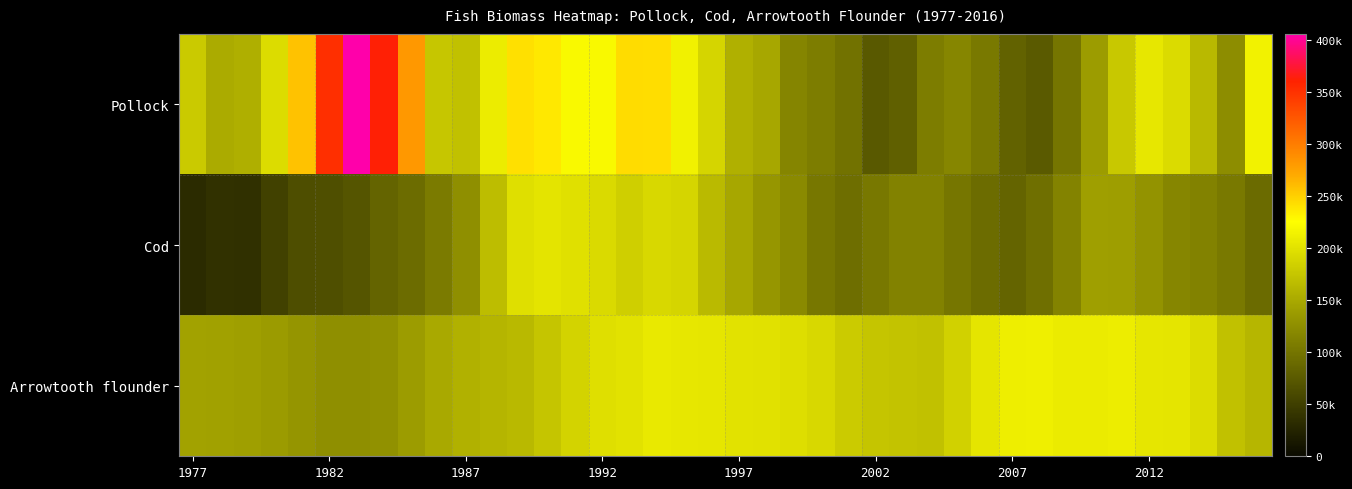

Reading left to right, extract all data points from this chart.

Pollock: 178503.7	151740.1	155227.9	195243.2	257150.2	351688.2	405969.0	362342.4	281728.3	175776.8	170957.6	209004.7	241049.8	237791.1	220780.5	220490.1	243503.4	243270.4	213580.0	189400.0	156080.2	147992.2	116424.3	108292.5	97850.4	74469.3	80312.2	109357.7	116596.3	103970.6	82958.6	74869.4	100929.3	138286.6	177217.6	205191.1	194096.5	164454.3	124125.0	214750.8
Cod: 32448.3	37552.2	36619.9	51951.0	64257.1	65283.1	70722.4	84635.8	92407.1	106359.8	125581.7	167338.7	197931.9	201559.1	198689.9	193361.4	183800.5	191583.8	189045.0	164948.9	147778.8	132512.9	121055.4	102862.4	93842.3	103329.5	113691.4	113701.1	101568.0	92153.7	84366.0	94396.6	114429.6	141214.1	141022.0	130123.1	118025.0	113844.4	104568.6	90481.0
Arrowtooth flounder: 143873.2	143378.7	141307.2	137317.5	131734.4	126592.7	125670.2	127934.3	138273.0	149880.8	157300.9	160424.7	164396.3	174804.6	187183.1	197480.9	200583.7	206377.1	205157.0	204446.3	200224.8	199754.7	197157.6	191384.4	180192.5	174900.1	173567.8	170964.9	185446.9	203354.4	211363.4	212277.6	207888.9	208054.3	209725.6	204541.6	202585.5	194498.2	171257.7	161560.3